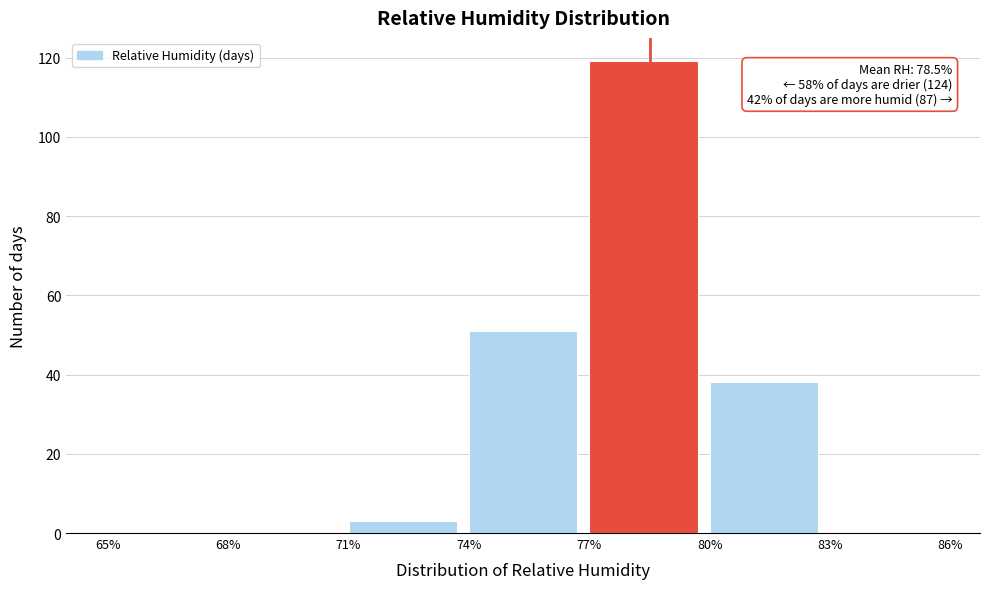

Which range on the x-axis has the tallest bar?

77% to 80%